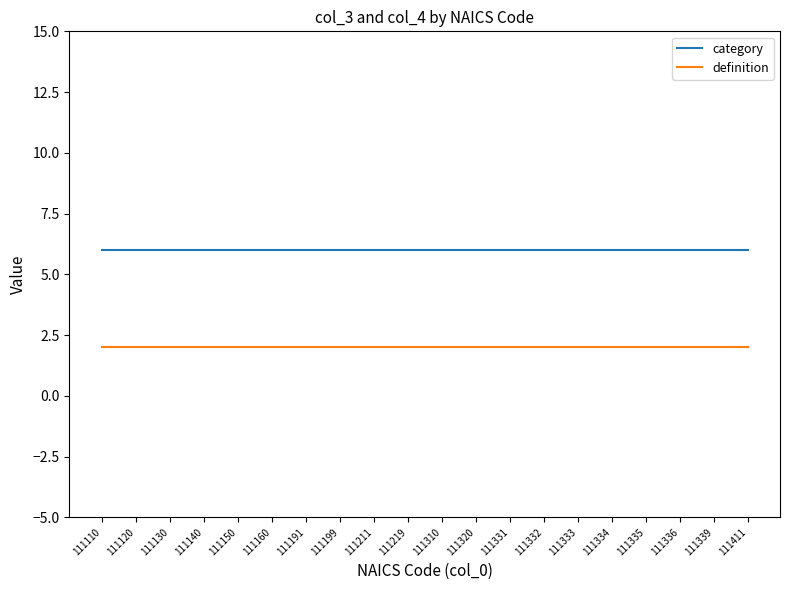

What is the spread (max minus min) of values at 111334?

4